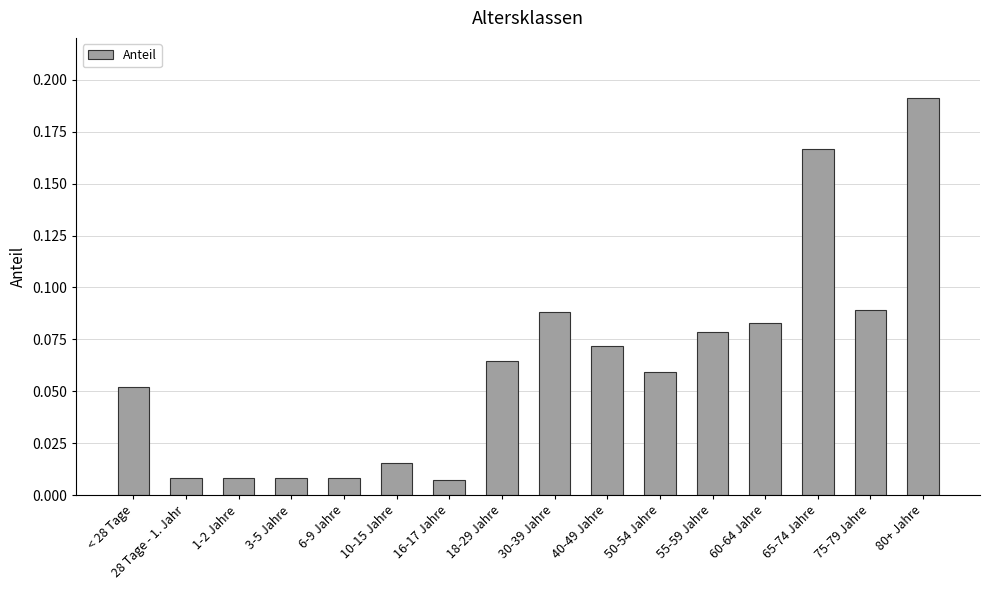

Which label corresponds to the largest value in the chart?

80+ Jahre